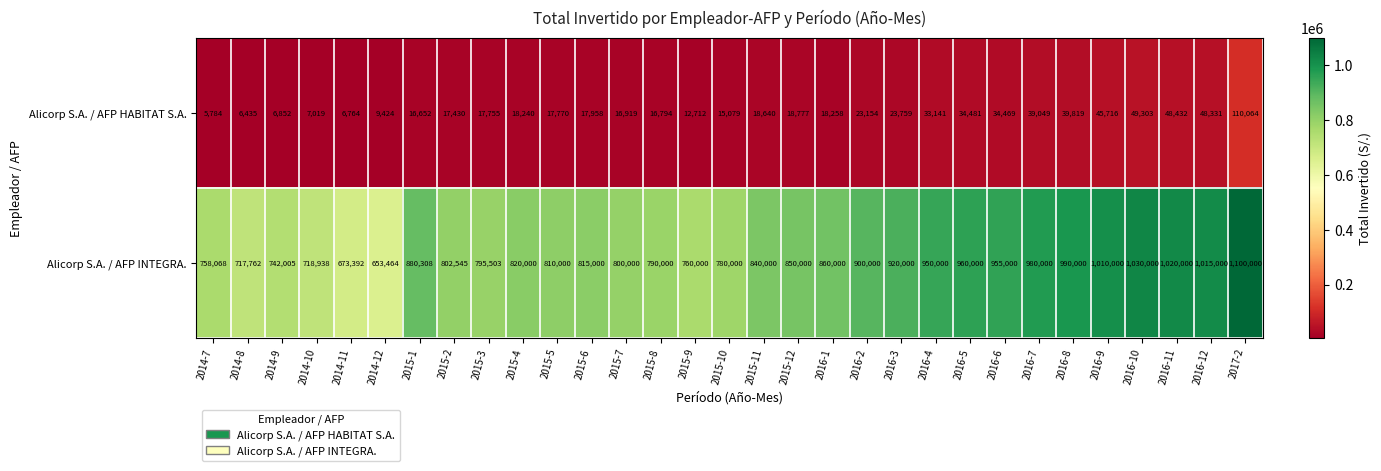

Which label corresponds to the smallest value in the chart?

2014-7